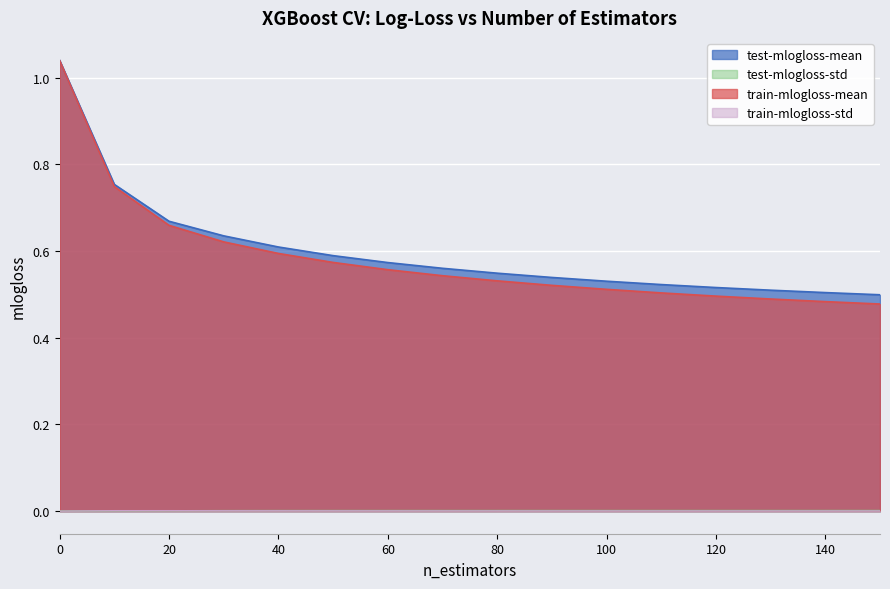

Between which two adjacent categories do train-mlogloss-std and test-mlogloss-std first intersect?

0 and 10